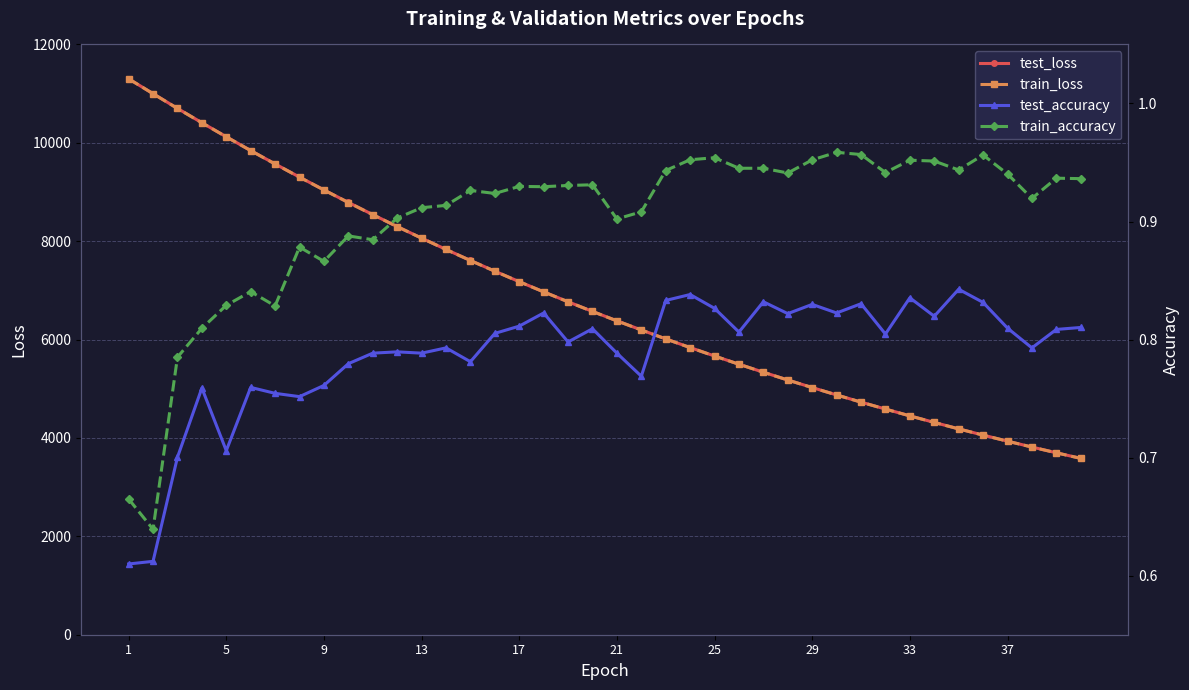

How many values in the train_loss series exceed 6571?

20